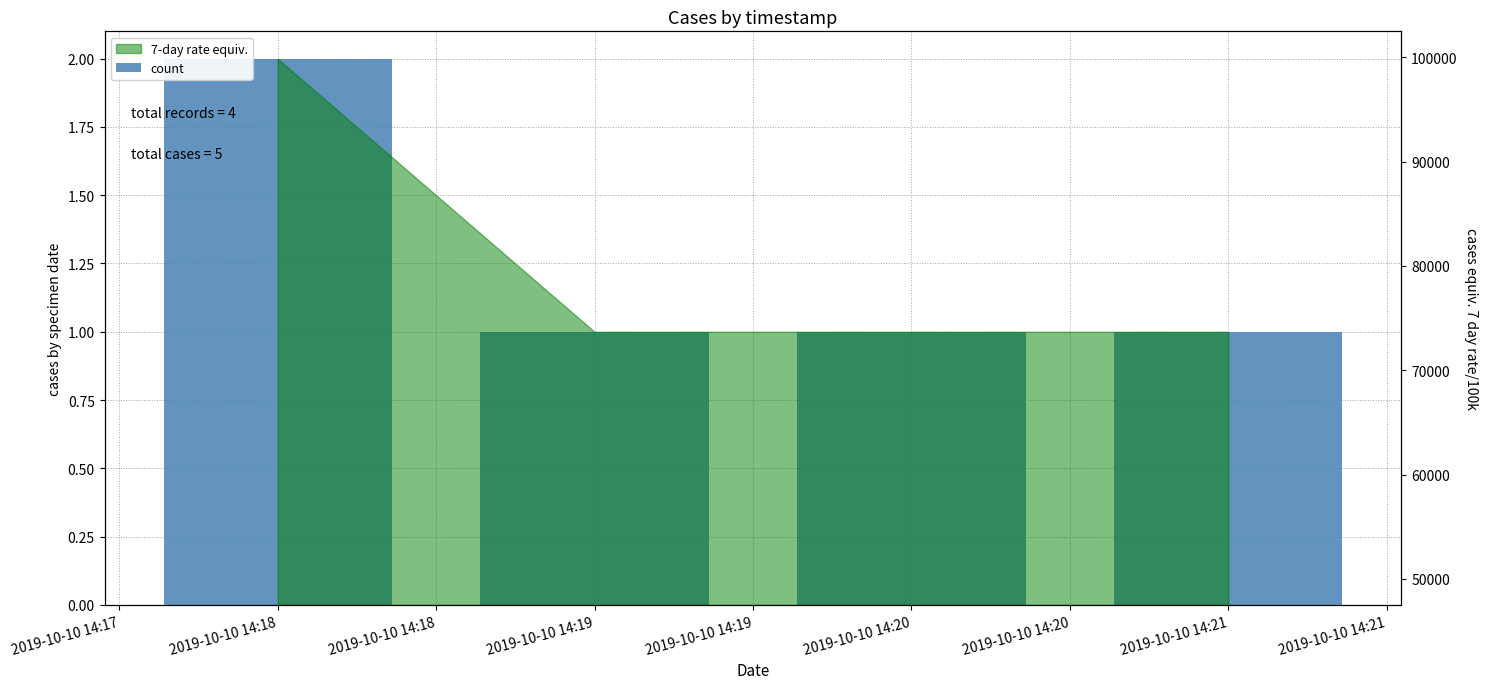

How many bars are there in total?

4